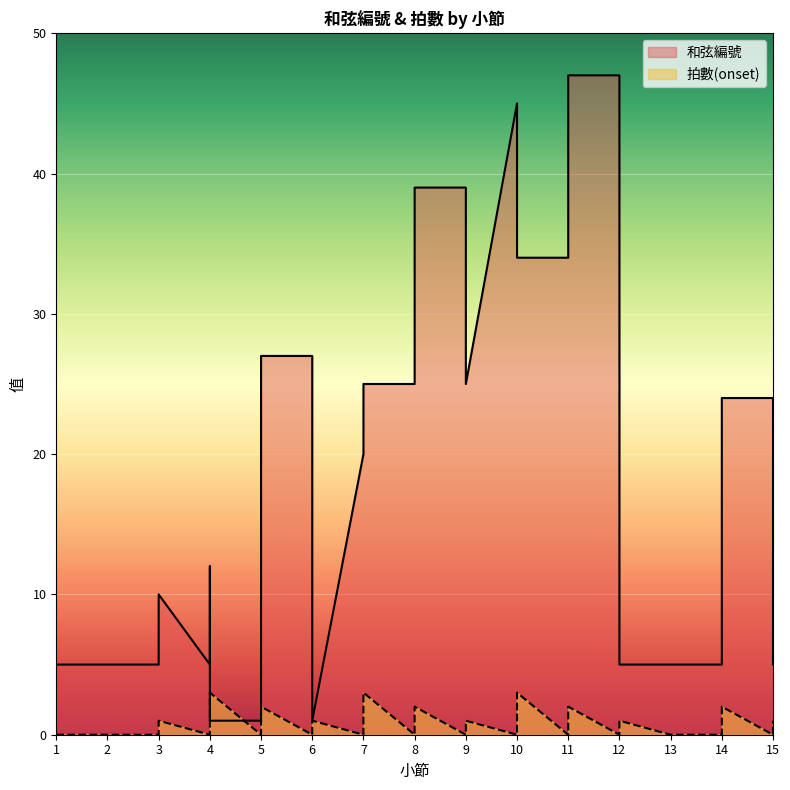

What is the maximum value for 拍數(onset)?

3.0